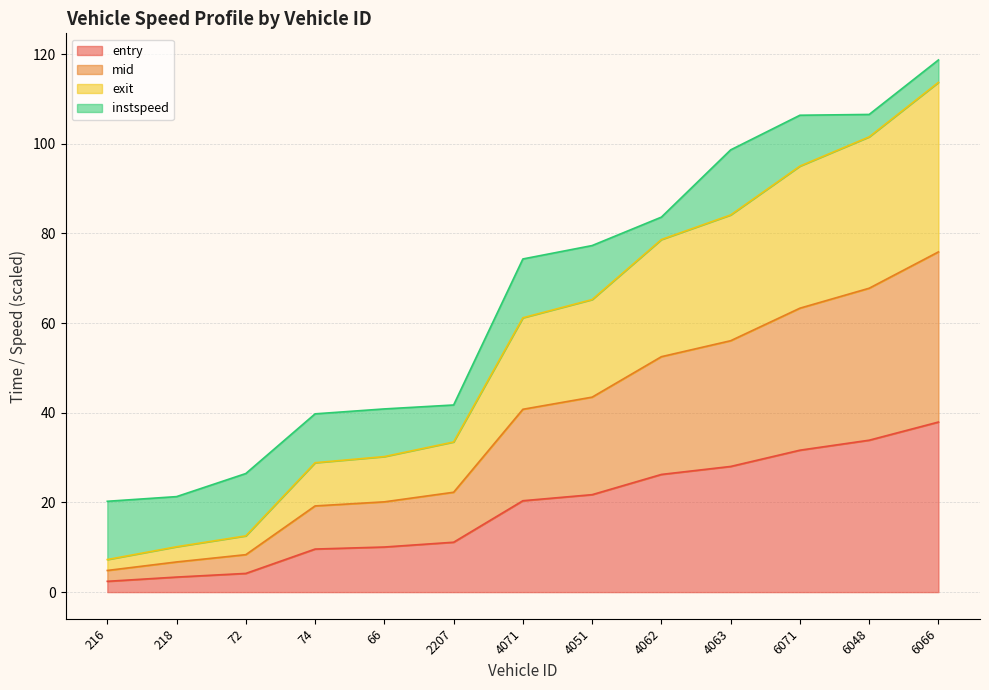

True or false: entry has a value of 56.7 at 6048.

False